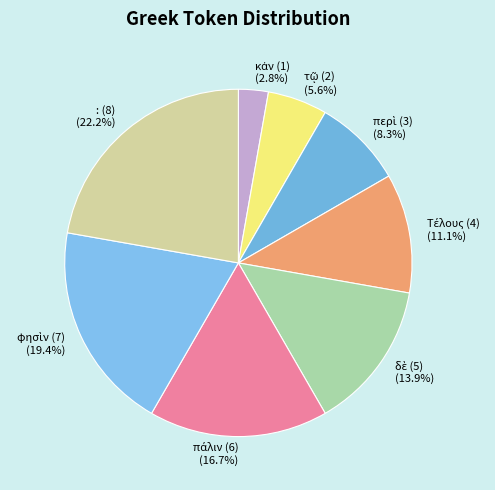

To the nearest percent, what is the average slice percentage?

12%